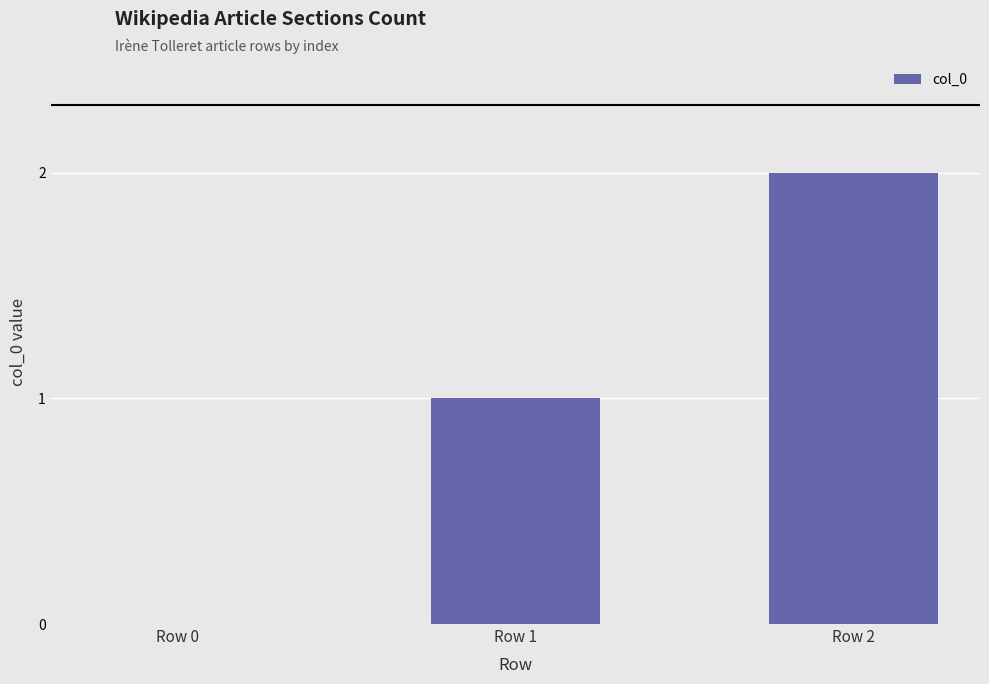

Does the chart contain stacked bars?

No